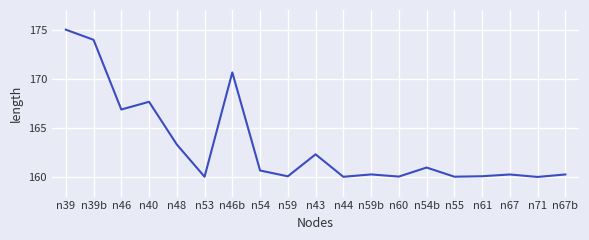

Which has a higher value, n53 or n46?

n46